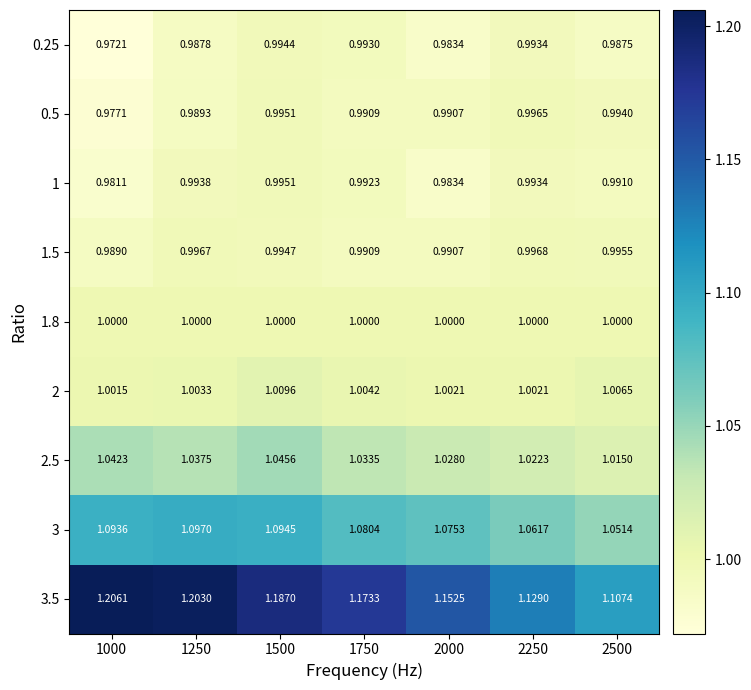

Is the value of 0.25 at 1250 greater than the value of 1.8 at 2000?

No